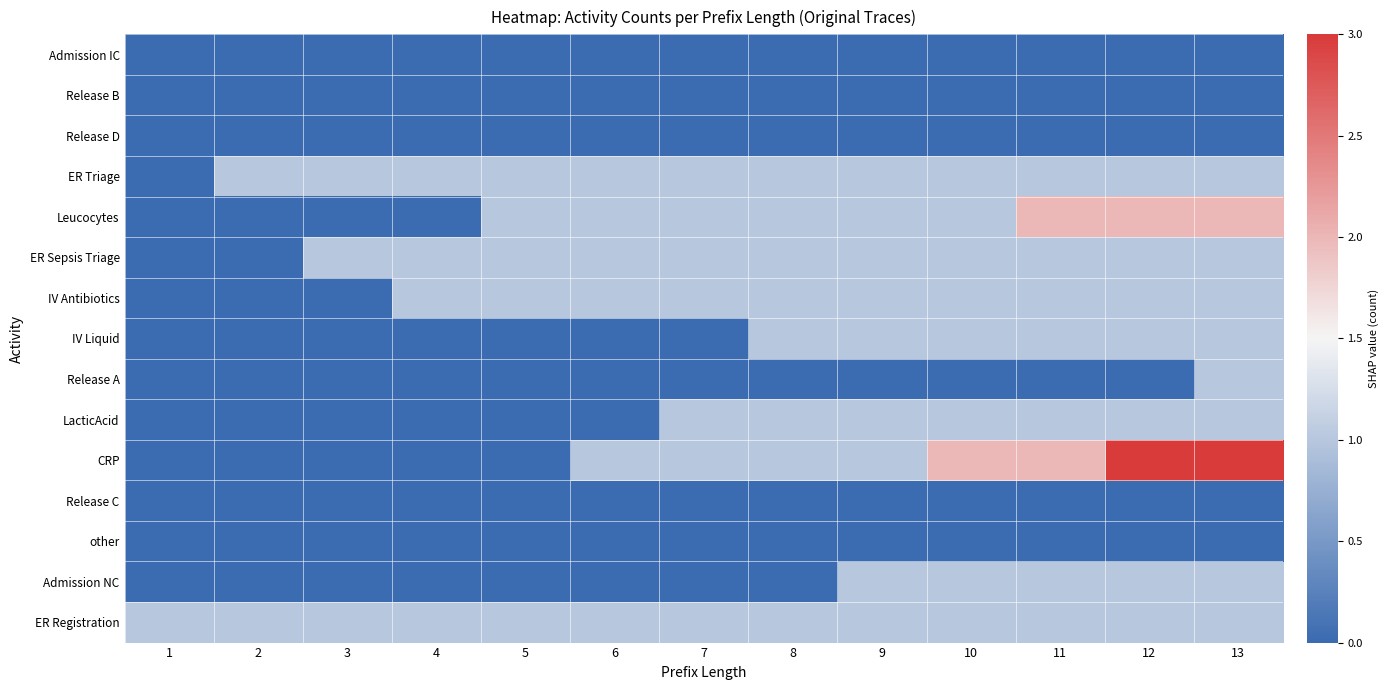

At how many categories does at least one series exceed 1?

4